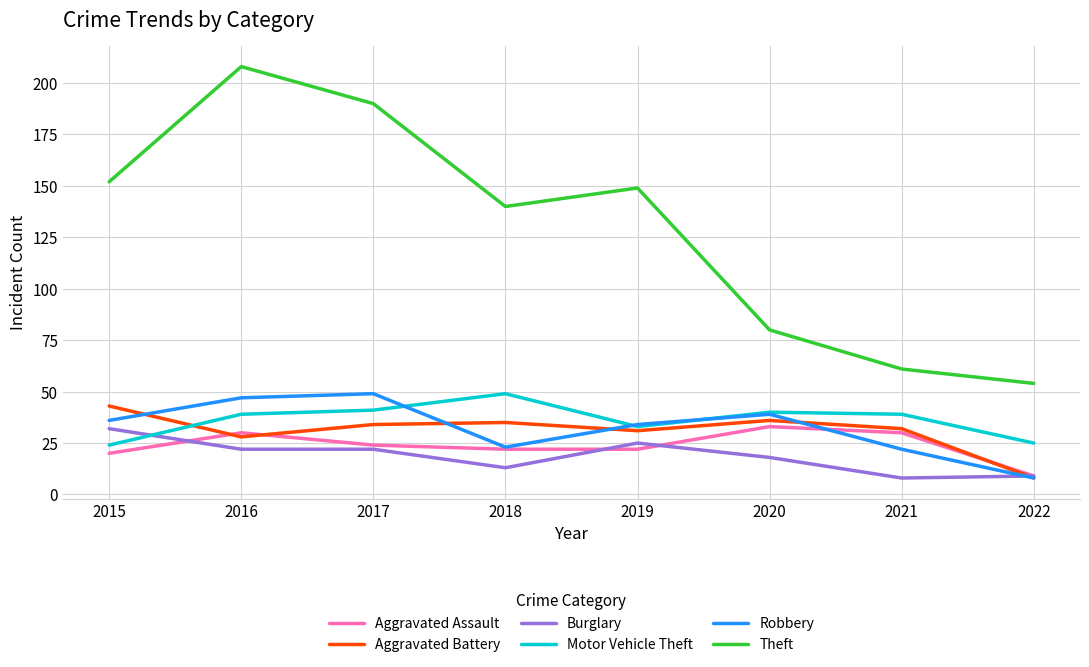

Count the Theft values in the range 80 to 190.

5